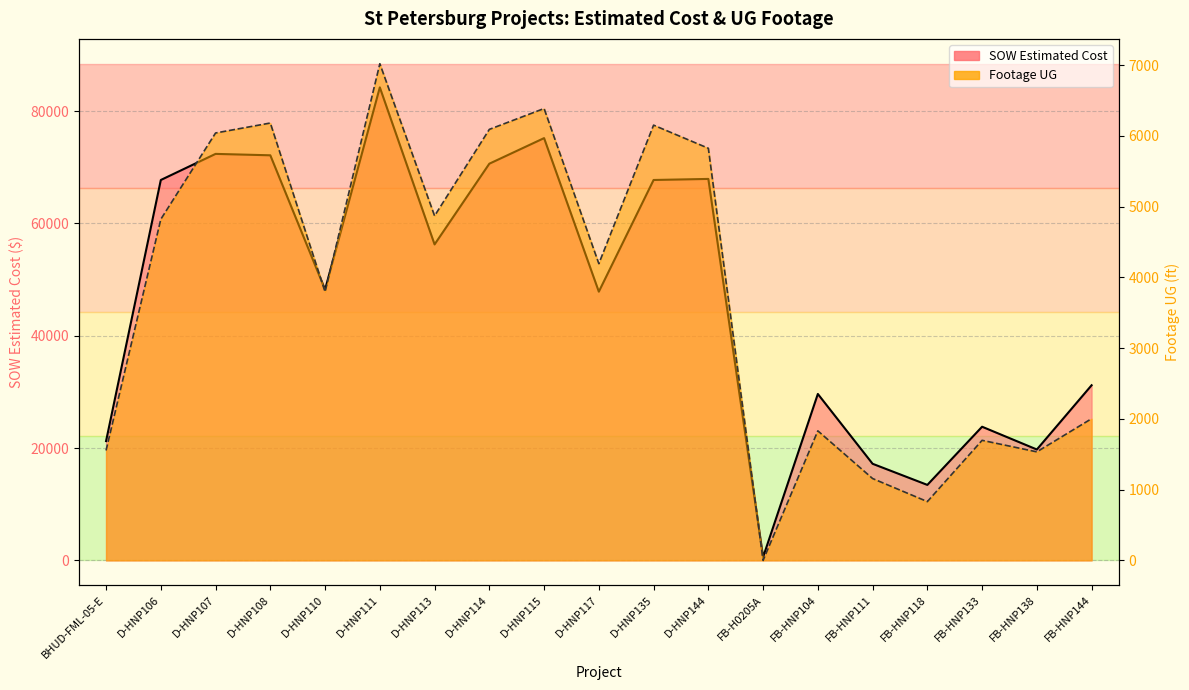

What is the difference between the highest and lowest values at FB-HNP118?

12611.4